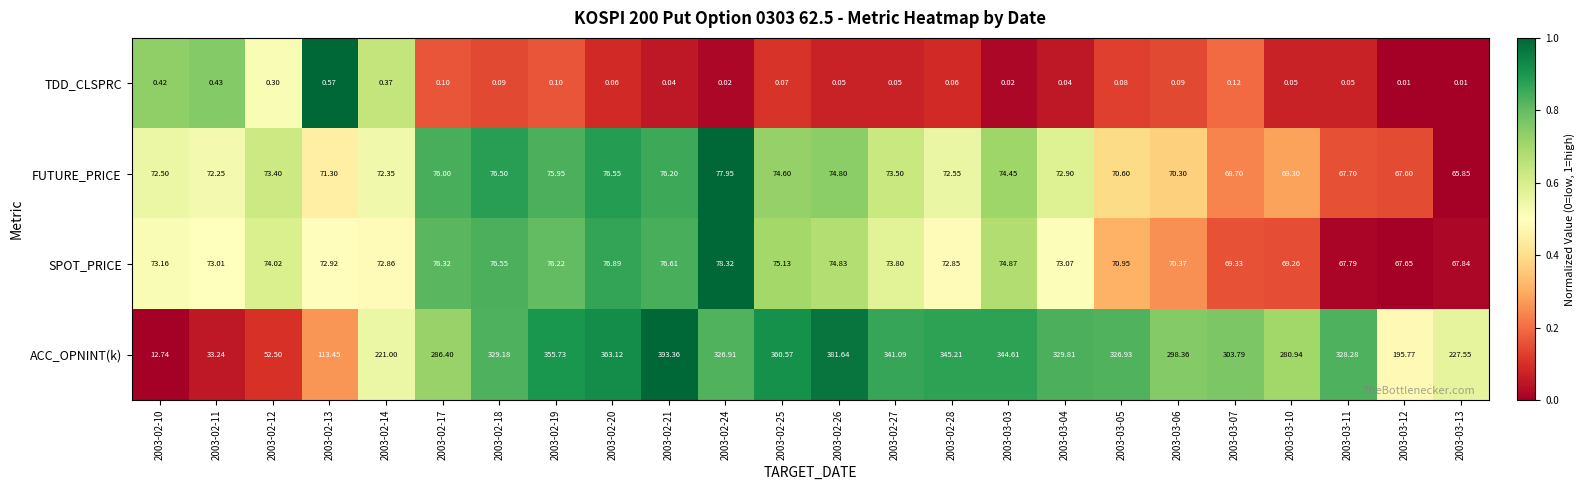

Which series changed the most between 2003-02-20 and 2003-03-10?

ACC_OPNINT(k)